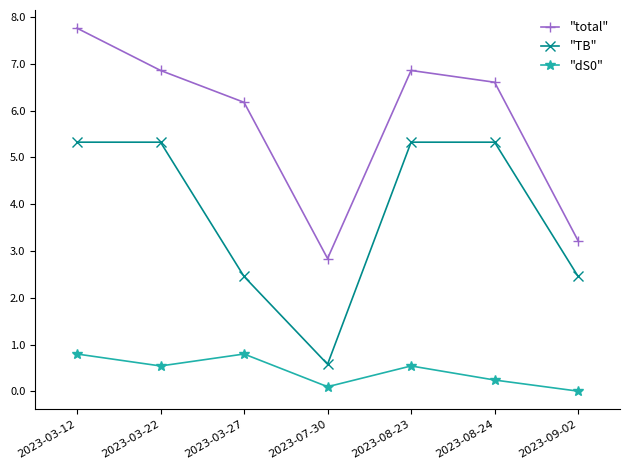

The value of "dS0" at 2023-09-02 is 0.0. True or false?

True